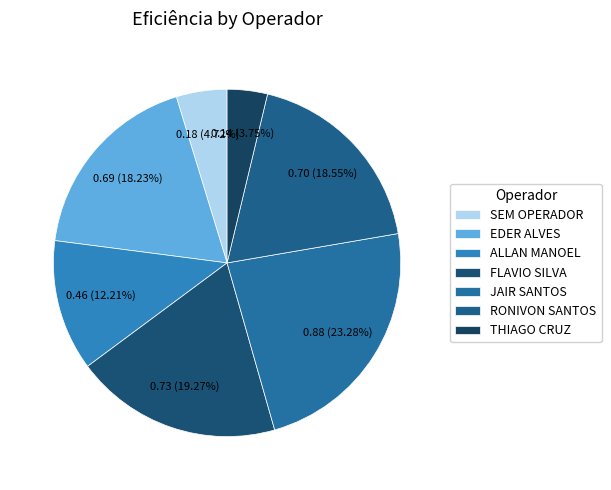

How many slices are in this pie chart?

7